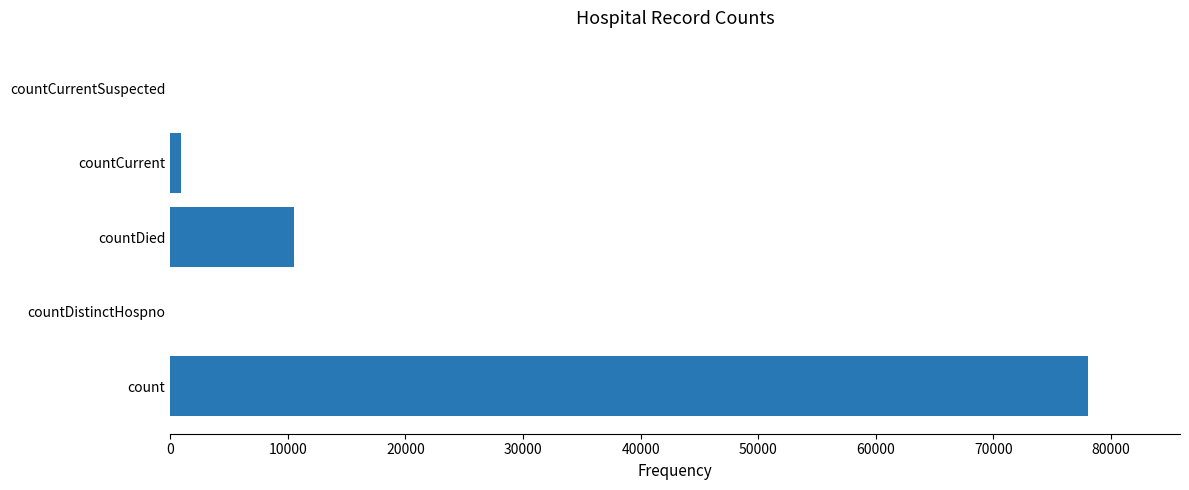

Which has a higher value, countCurrentSuspected or countDied?

countDied